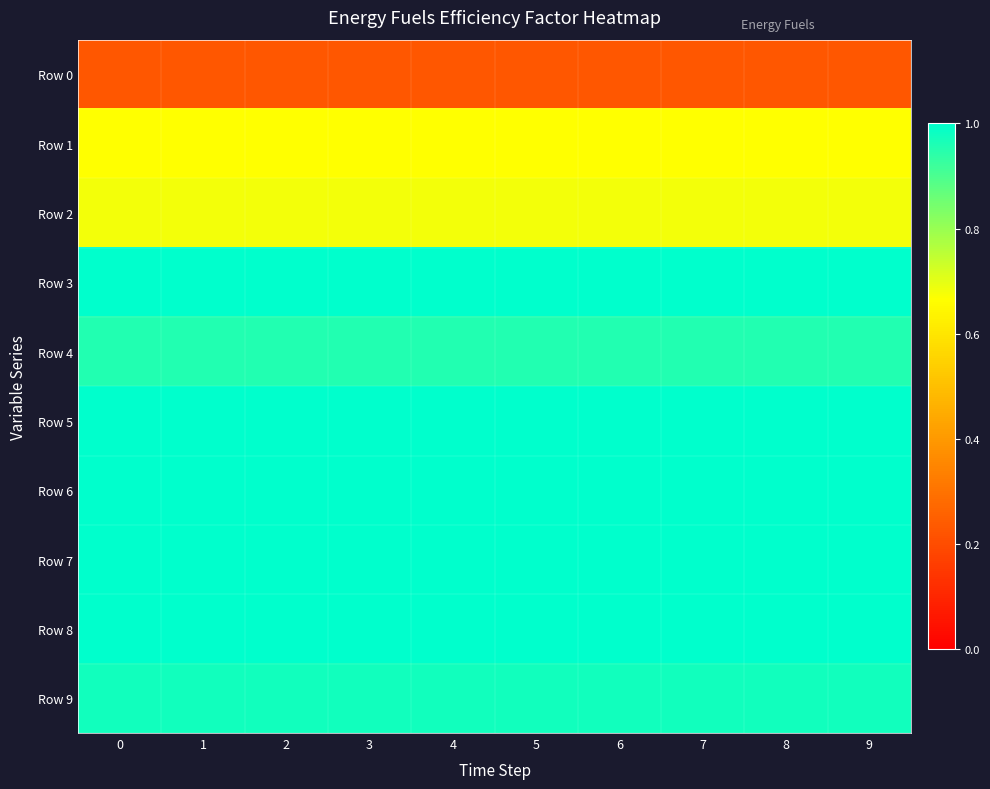

Which series has the largest total across all categories?

row_3